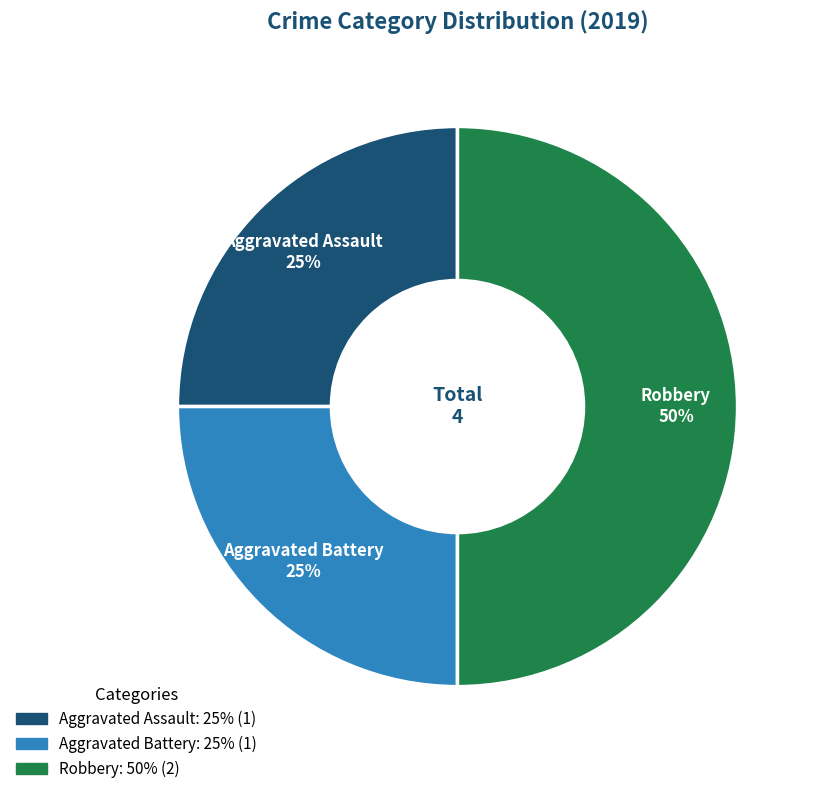

Approximately how many times larger is the value at Robbery compared to Aggravated Assault?

2.0